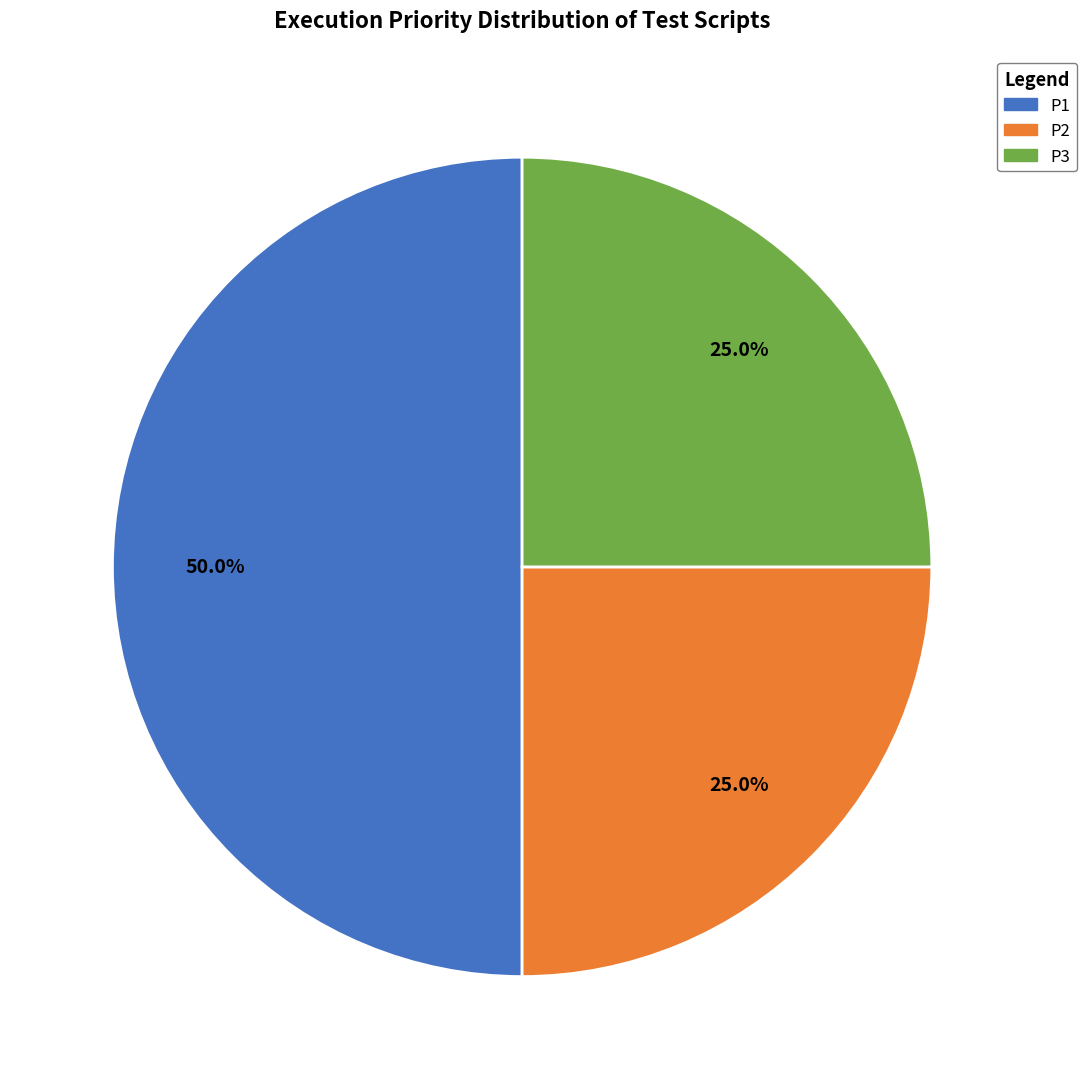

Between P3 and P1, which is larger?

P1